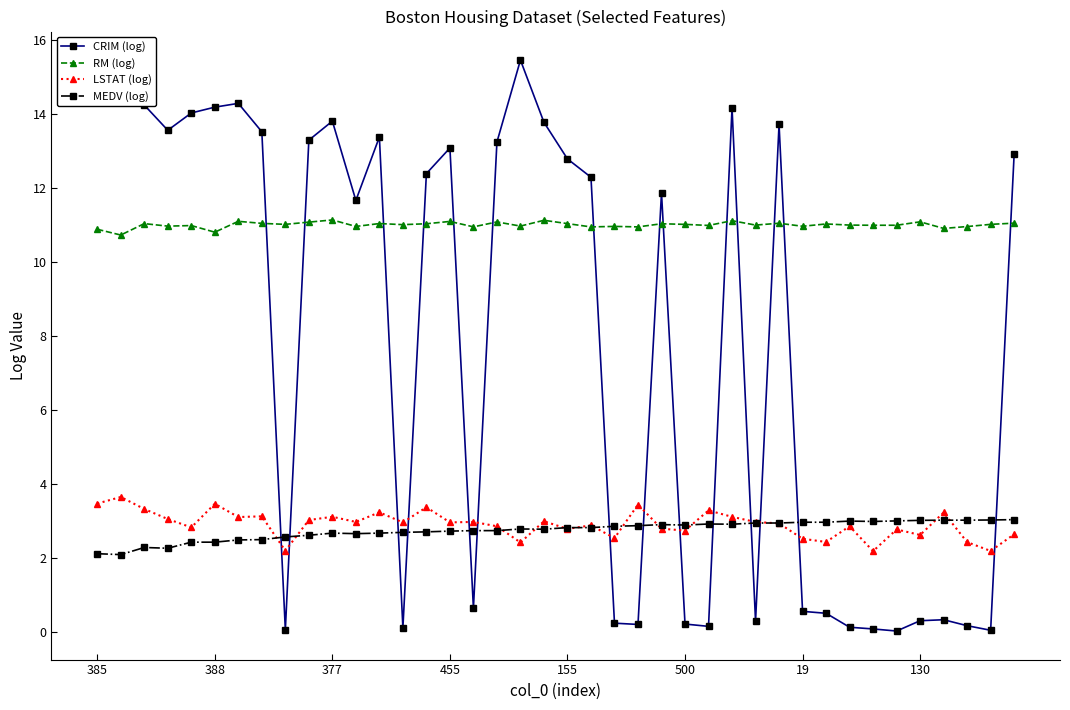

True or false: RM (log) has more than 0 interior local peaks.

True